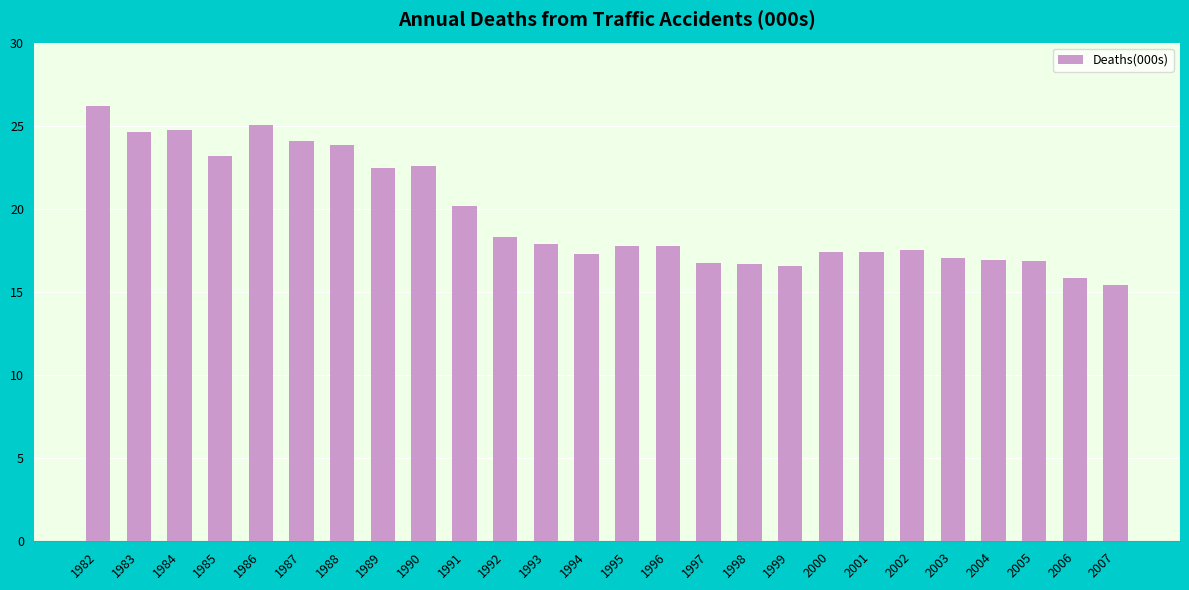

What is the smallest value displayed?

15.4